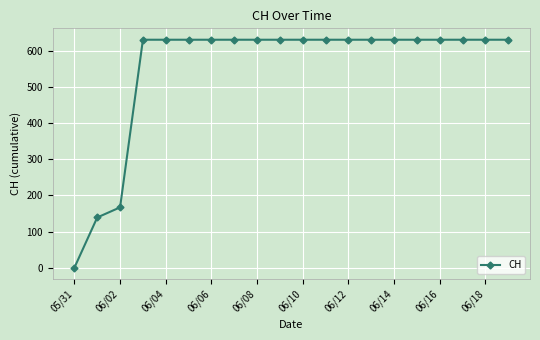

What is the average value?

552